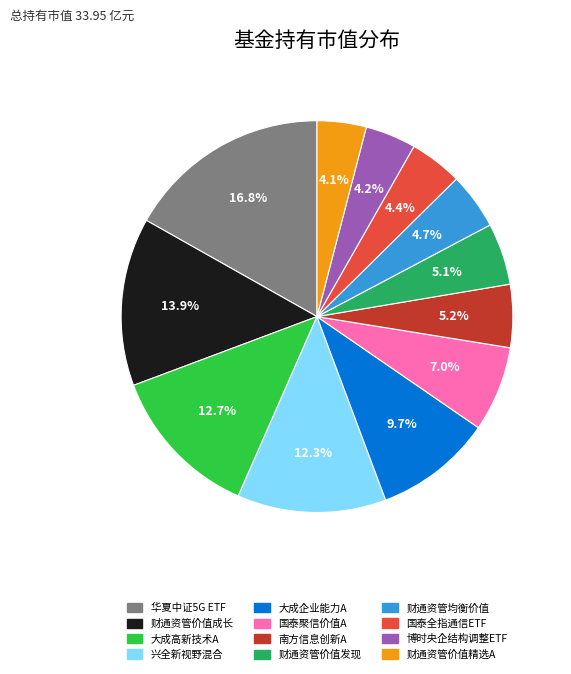

Does any single category account for the majority?

No